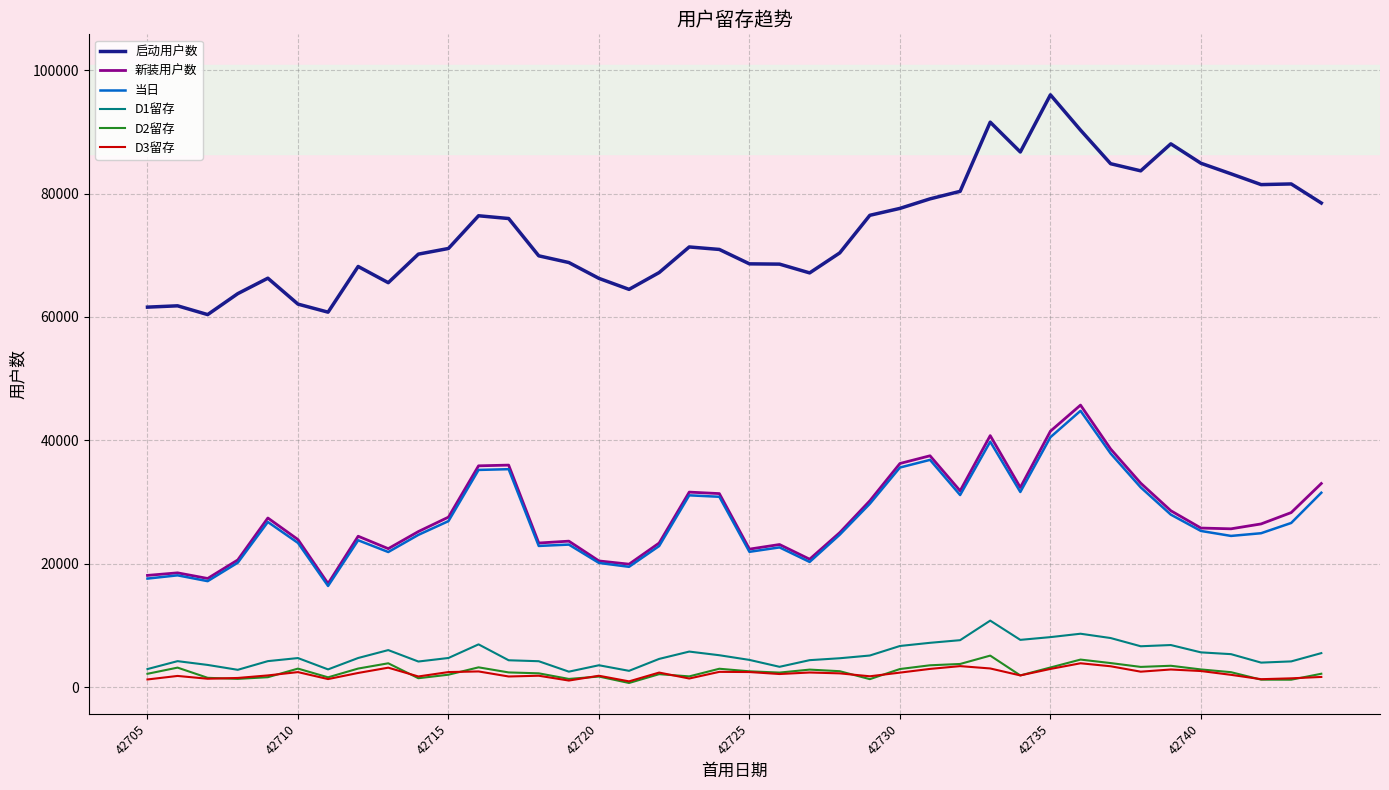

Which series has the largest total across all categories?

启动用户数